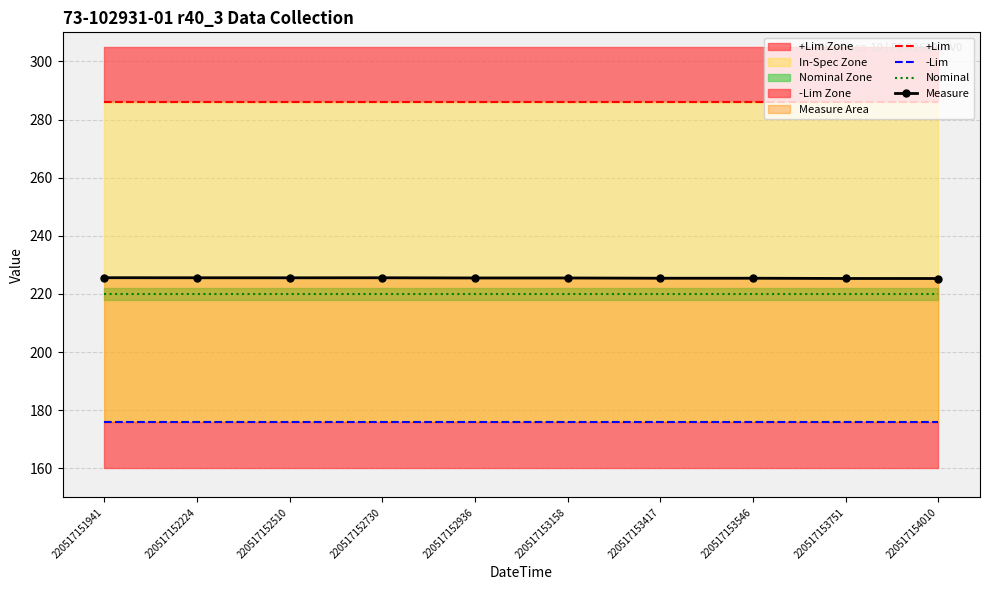

At which category does the chart reach its minimum across all series?

220517151941